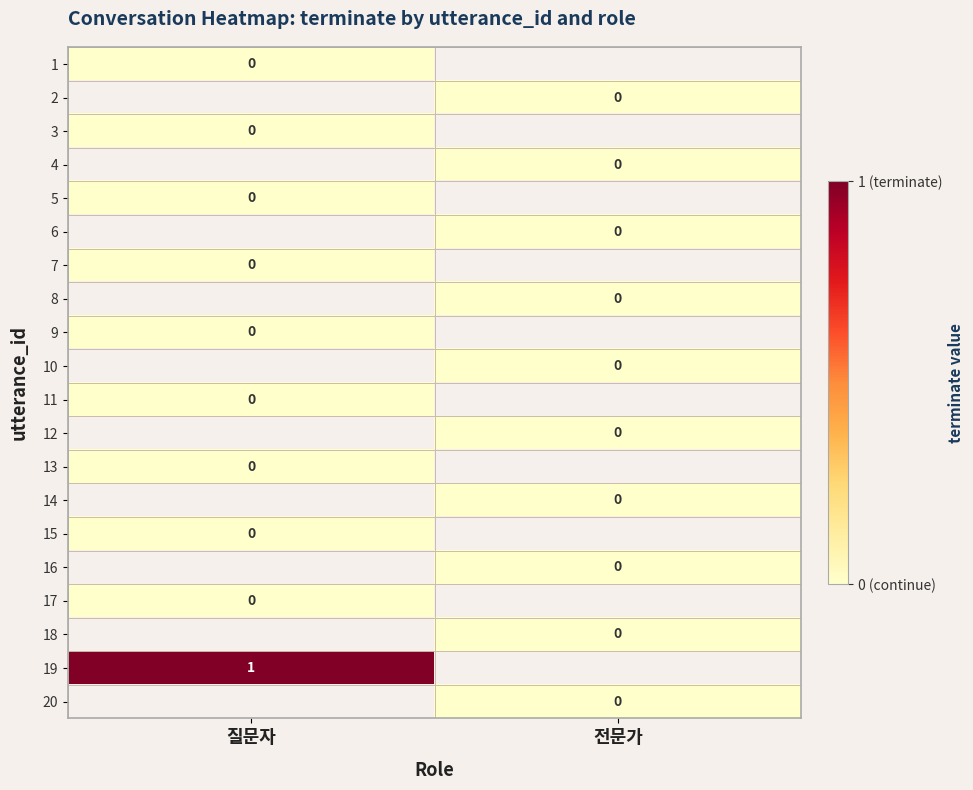

At how many categories does at least one series exceed 0?

1